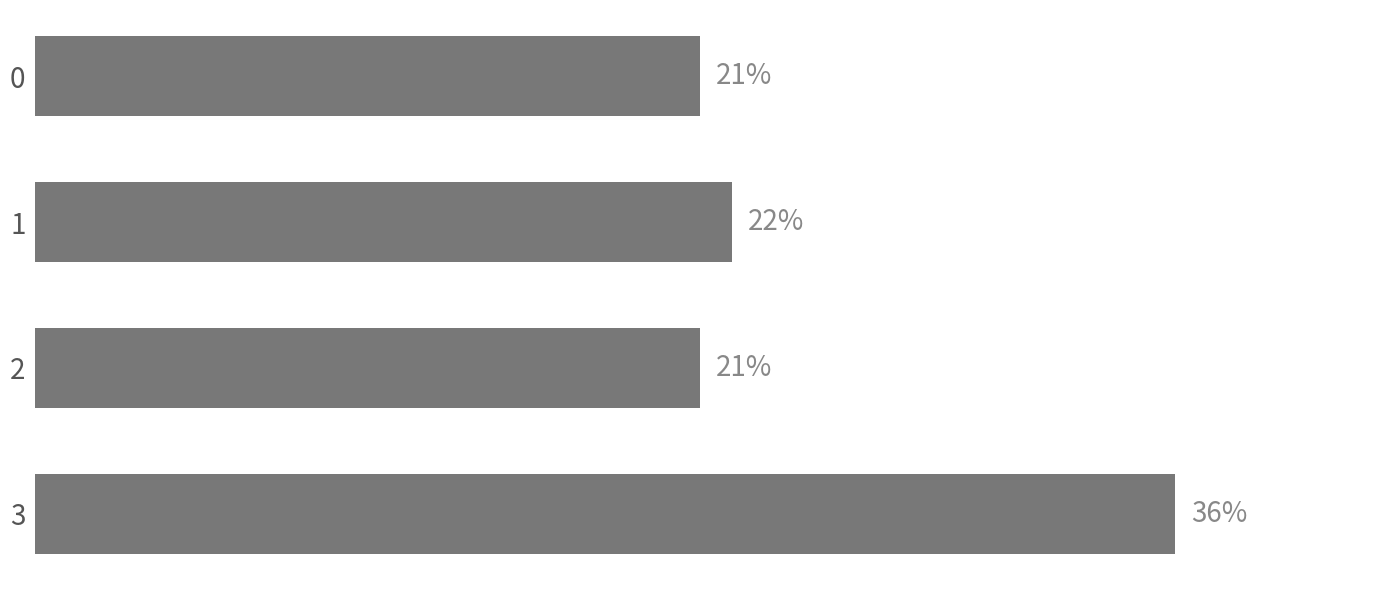

Does the chart contain any negative values?

No